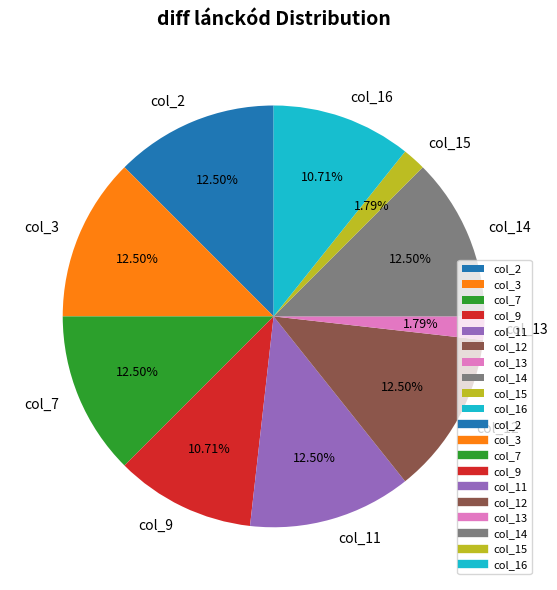

Is there a majority slice in this chart?

No